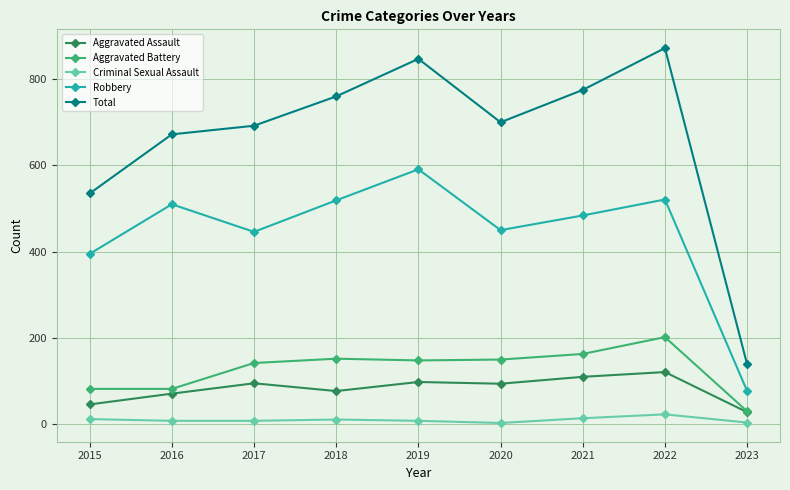

What is the maximum value shown in the chart?

872